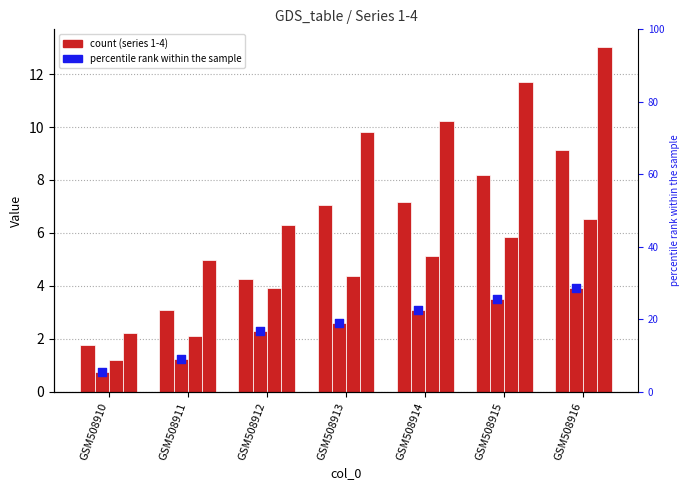

What is the change in value from GSM508910 to GSM508916?

+3.2